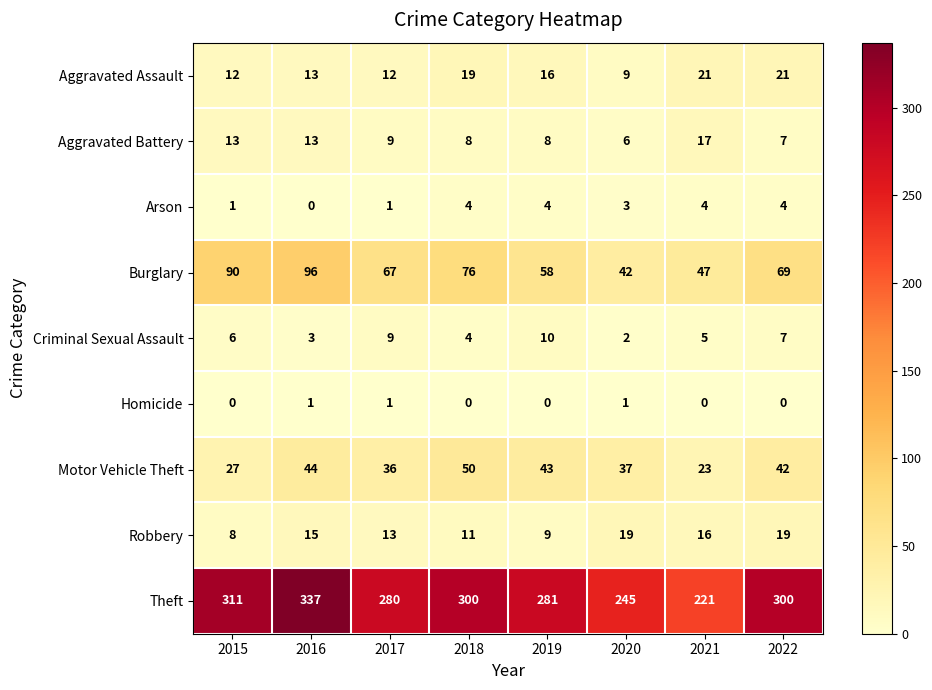

What is the total value across all series at 2015?

468